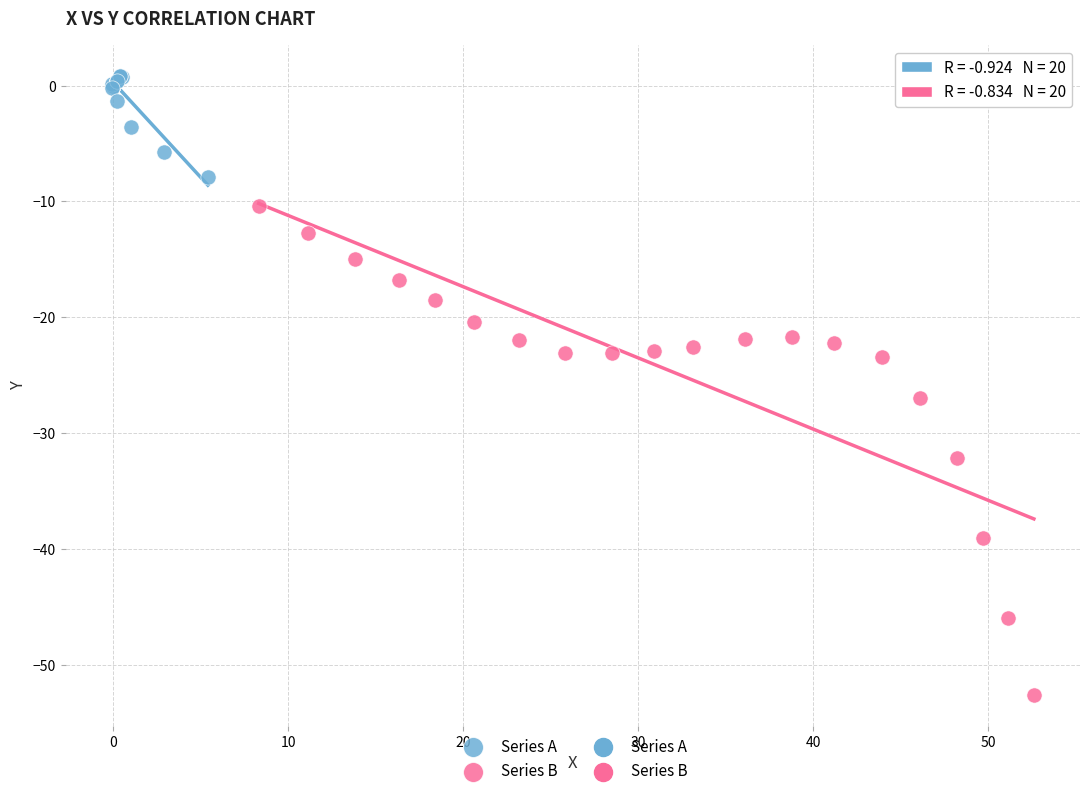

Which series has the largest Y range (max minus min)?

Series B